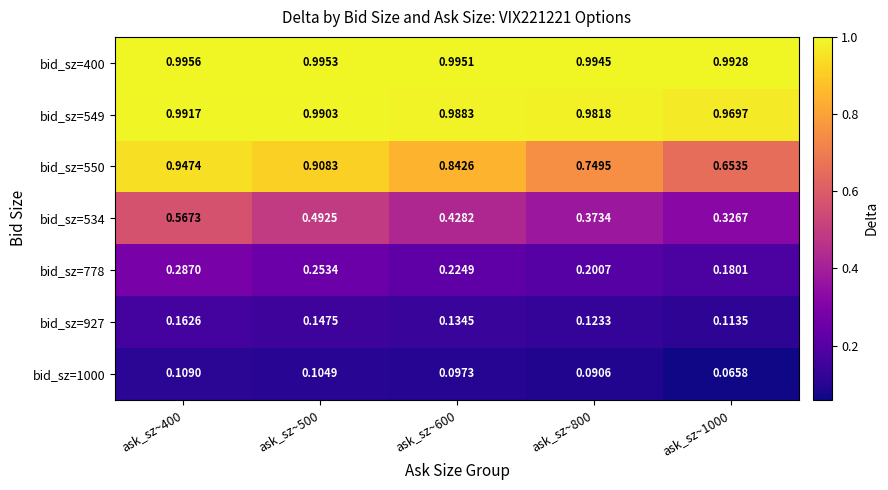

Reading left to right, what are all the values shown in this chart?

bid_sz=400: ask_sz~400=1.0	ask_sz~500=1.0	ask_sz~600=1.0	ask_sz~800=1.0	ask_sz~1000=1.0
bid_sz=549: ask_sz~400=1.0	ask_sz~500=1.0	ask_sz~600=1.0	ask_sz~800=1.0	ask_sz~1000=1.0
bid_sz=550: ask_sz~400=0.9	ask_sz~500=0.9	ask_sz~600=0.8	ask_sz~800=0.7	ask_sz~1000=0.7
bid_sz=534: ask_sz~400=0.6	ask_sz~500=0.5	ask_sz~600=0.4	ask_sz~800=0.4	ask_sz~1000=0.3
bid_sz=778: ask_sz~400=0.3	ask_sz~500=0.3	ask_sz~600=0.2	ask_sz~800=0.2	ask_sz~1000=0.2
bid_sz=927: ask_sz~400=0.2	ask_sz~500=0.1	ask_sz~600=0.1	ask_sz~800=0.1	ask_sz~1000=0.1
bid_sz=1000: ask_sz~400=0.1	ask_sz~500=0.1	ask_sz~600=0.1	ask_sz~800=0.1	ask_sz~1000=0.1